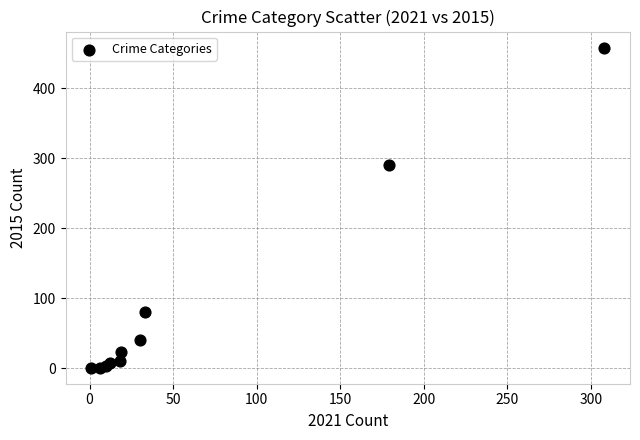

What Y value in the scatter plot is closest to 229?

290